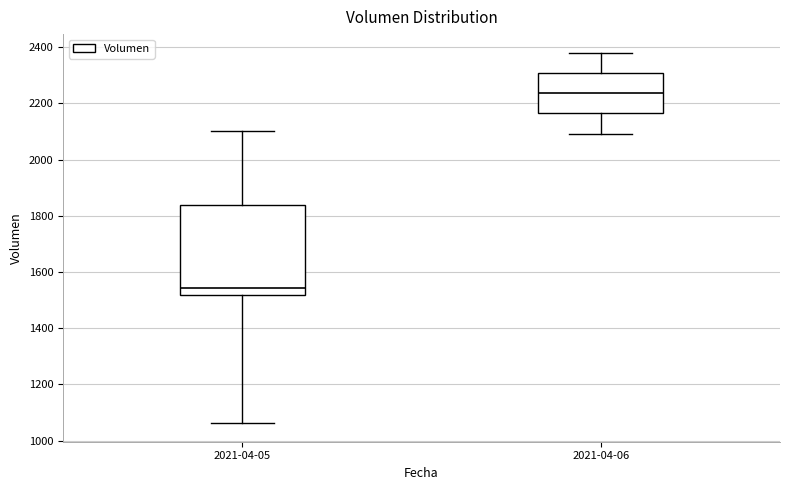

Where does the upper whisker of the box for 2021-04-05 end on the y-axis? The values are not printed on the chart, so give them approximately, as read against the axis.

2100